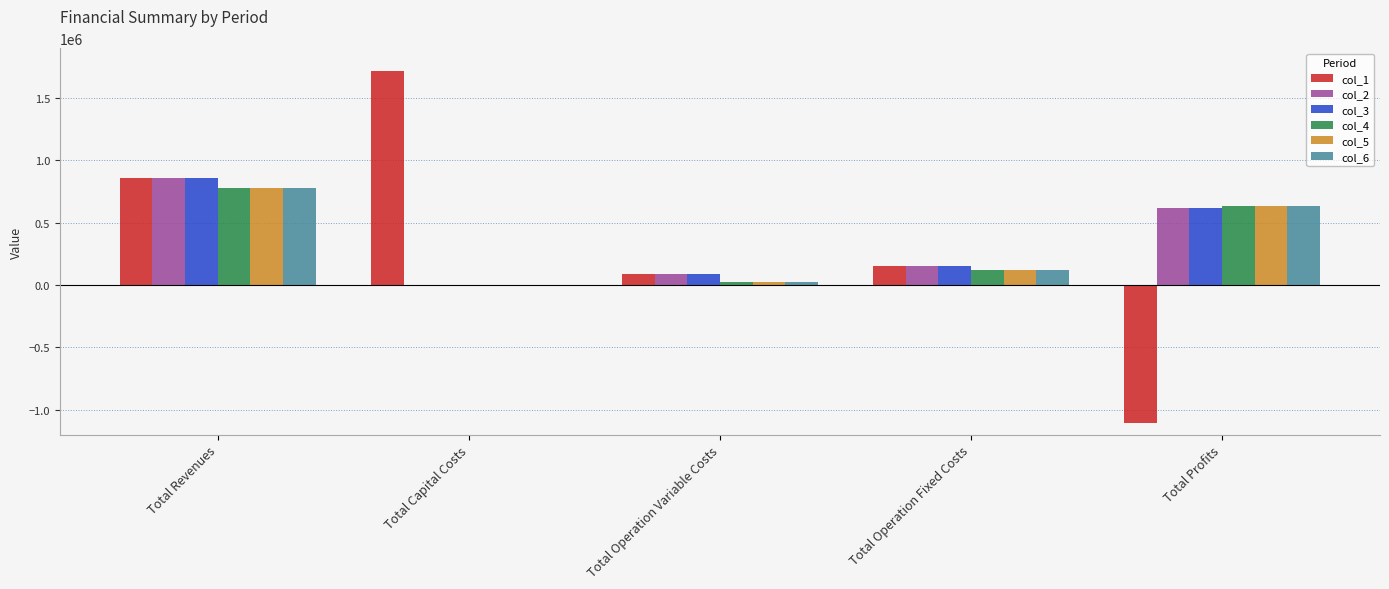

Reading left to right, what are all the values shown in this chart?

col_1: 862181.8	1720363.0	88394.1	156463.0	-1103038.3
col_2: 862181.8	0.0	88148.9	156463.0	617569.9
col_3: 862181.8	0.0	87903.3	156463.0	617815.5
col_4: 782702.0	0.0	27249.4	122835.4	632617.1
col_5: 782702.0	0.0	27249.4	122835.4	632617.1
col_6: 782702.0	0.0	27249.4	122835.4	632617.1